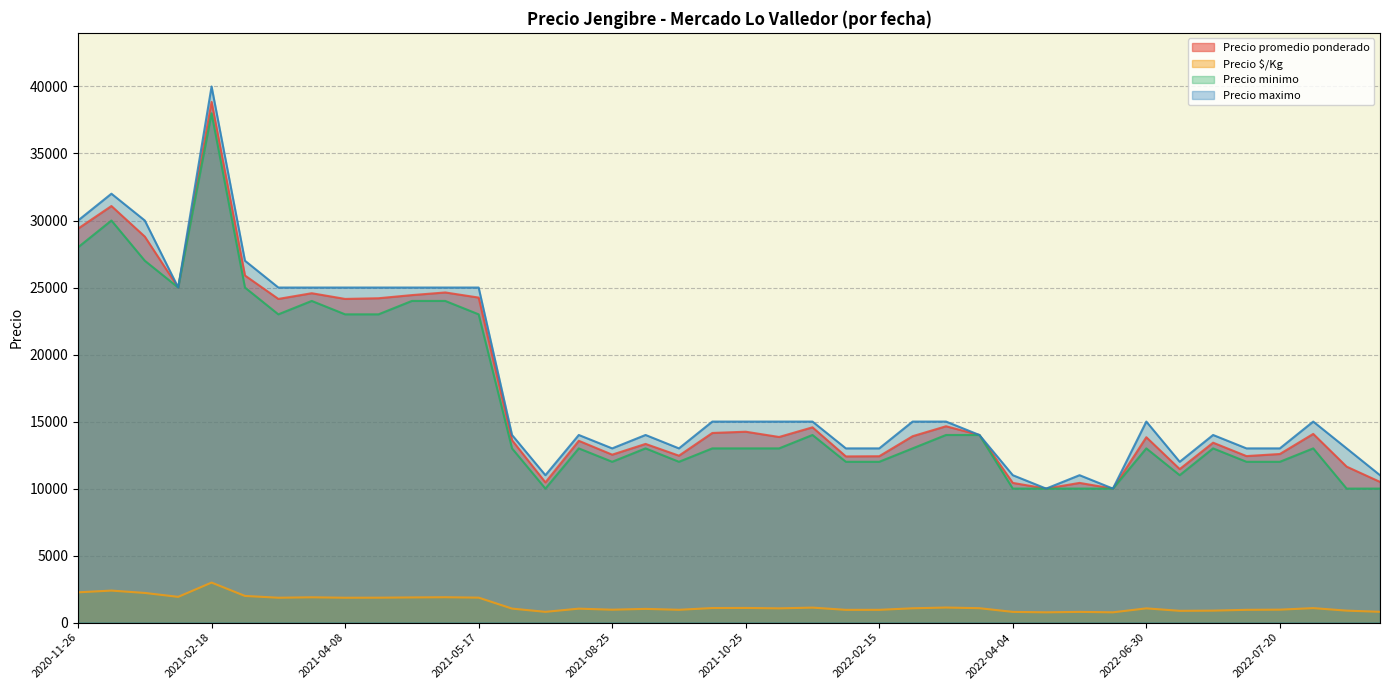

True or false: Precio minimo and Precio $/Kg cross at least once.

False